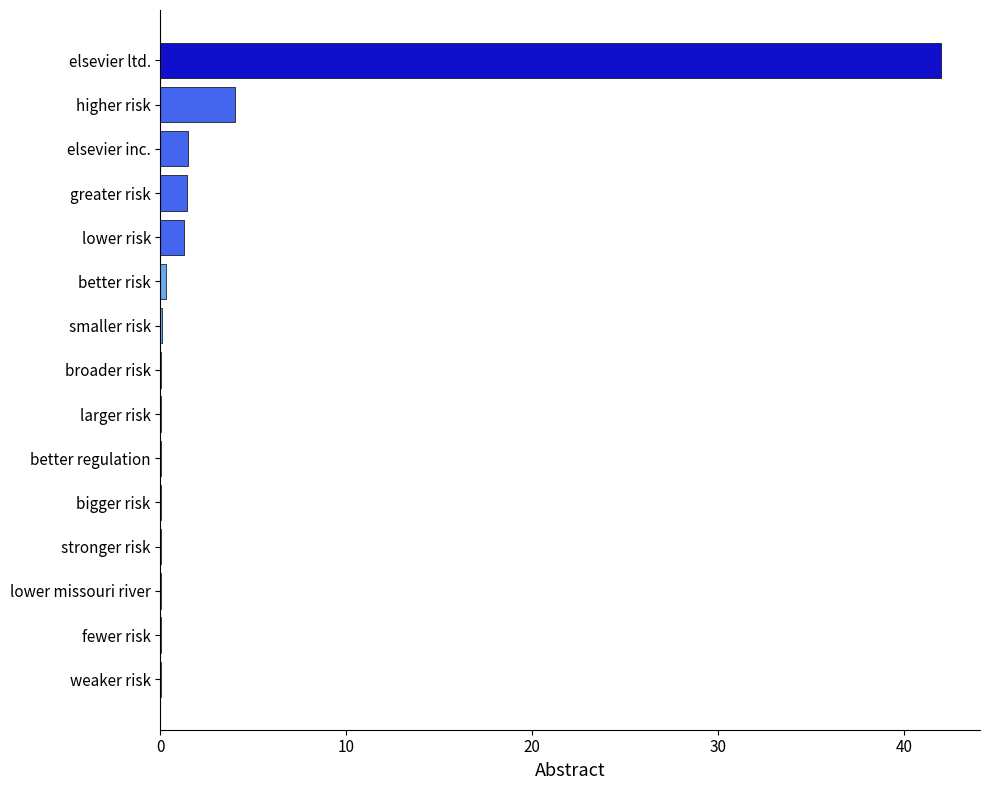

Which category has the highest value across all series?

elsevier ltd.